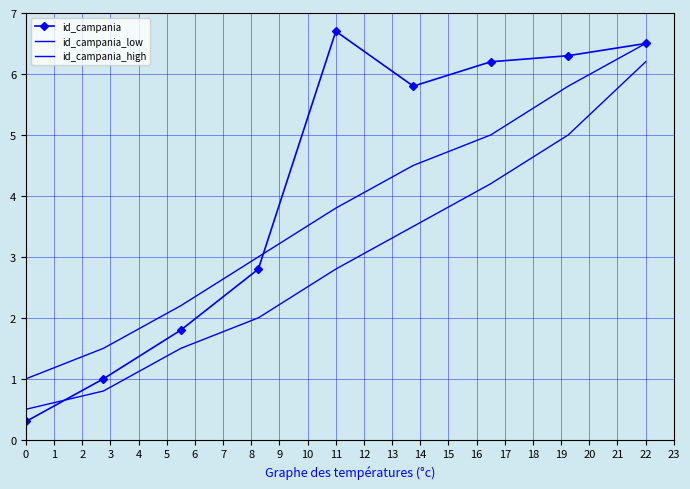

What is the smallest value displayed?

0.3